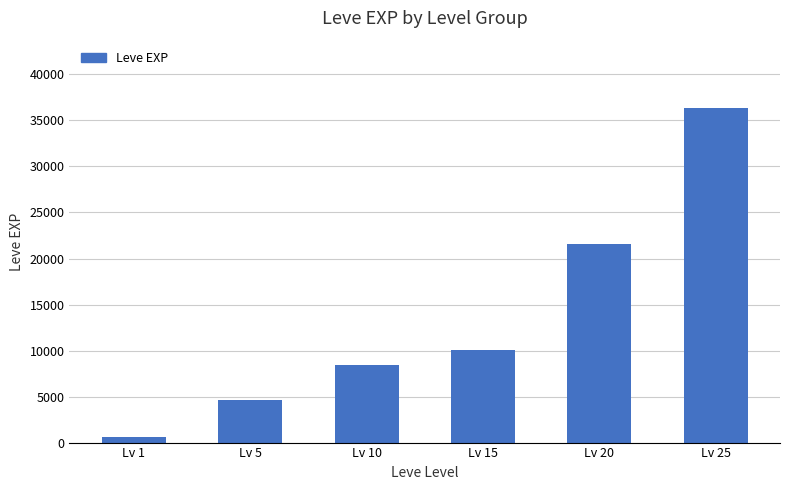

What is the average value?

13635